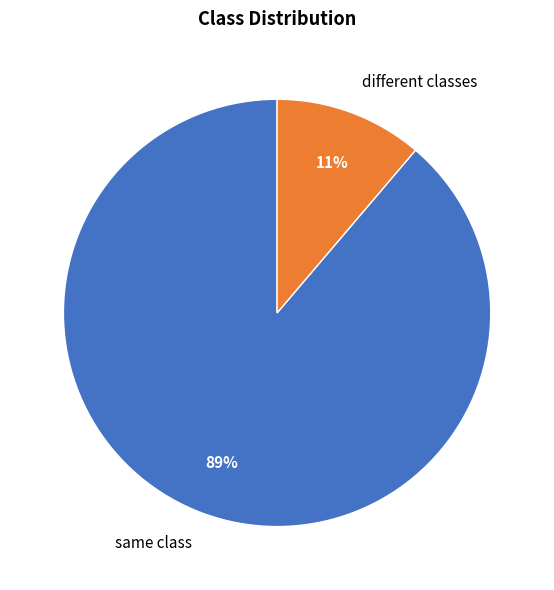

To the nearest percent, what is the combined percentage of different classes and same class?

100%